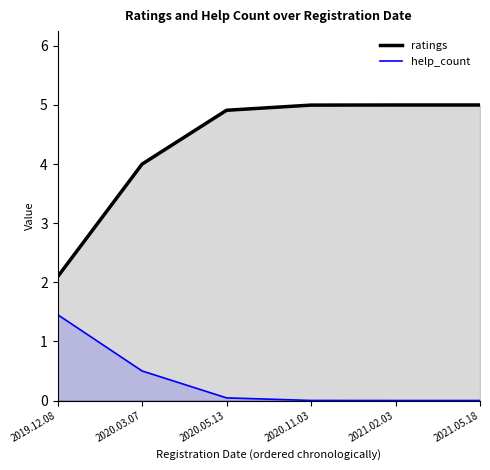

Is it true that help_count equals -0.7 at 2021.02.03?

False